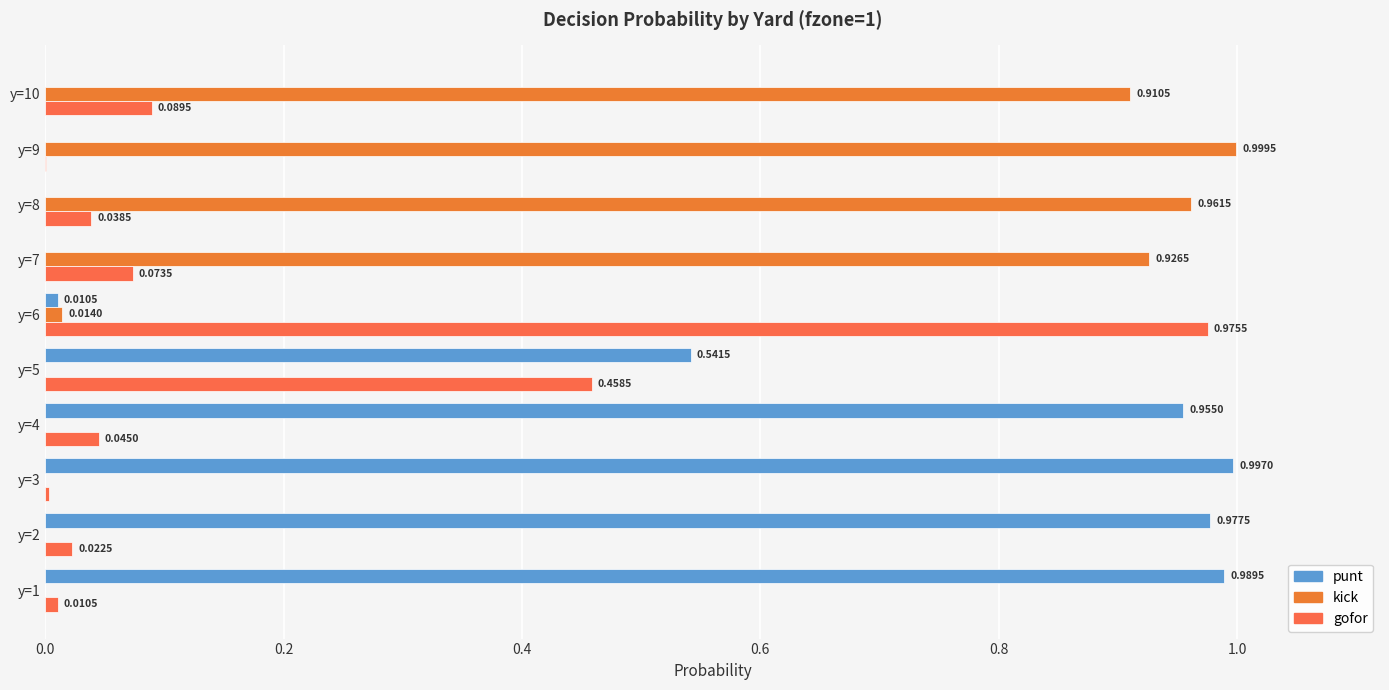

How many data points does each series have?

10